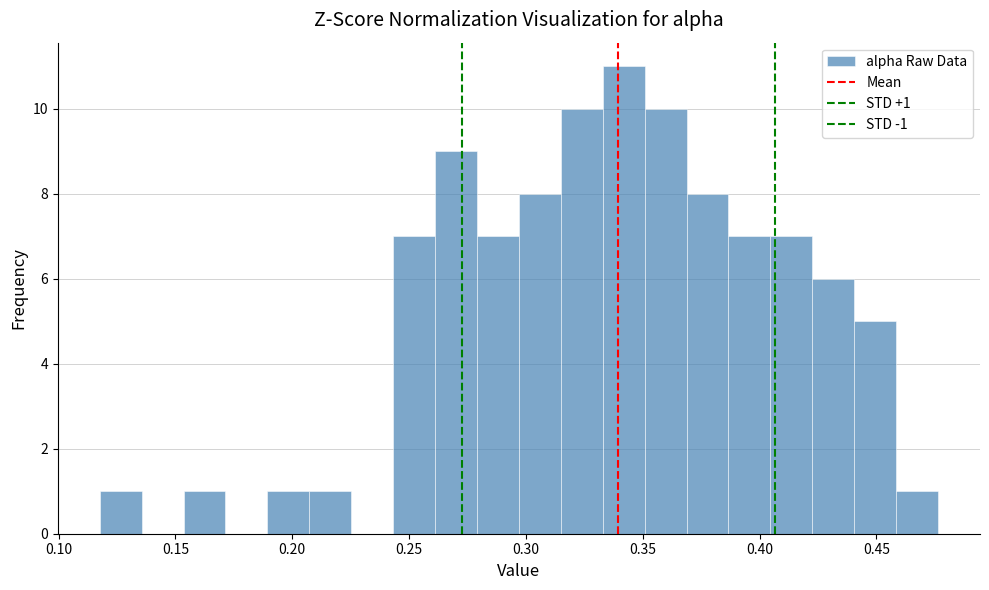

Read against the x-axis, roughly where is the centre of the tallest bar?

0.340